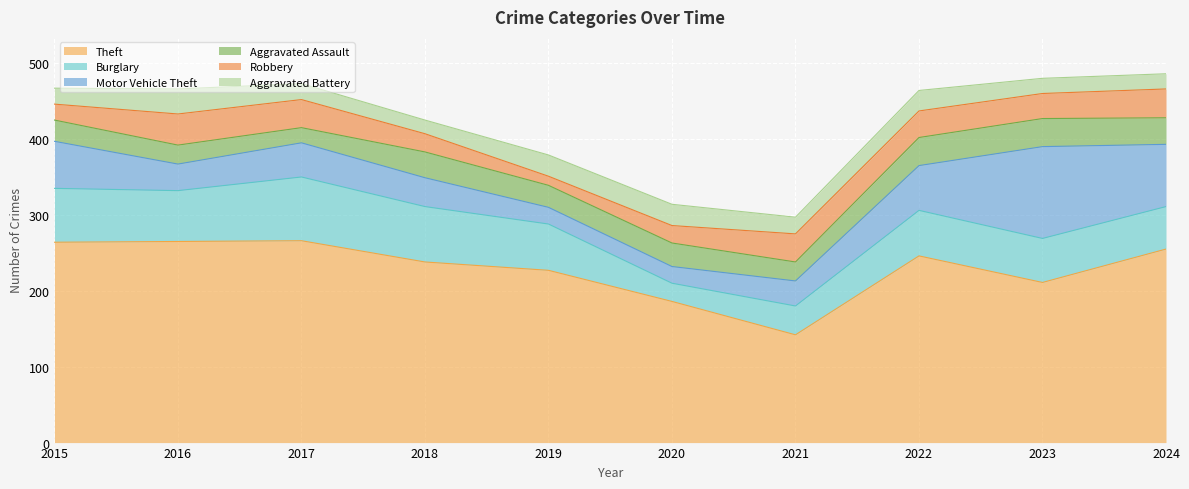

Which series has the widest spread of values?

Theft